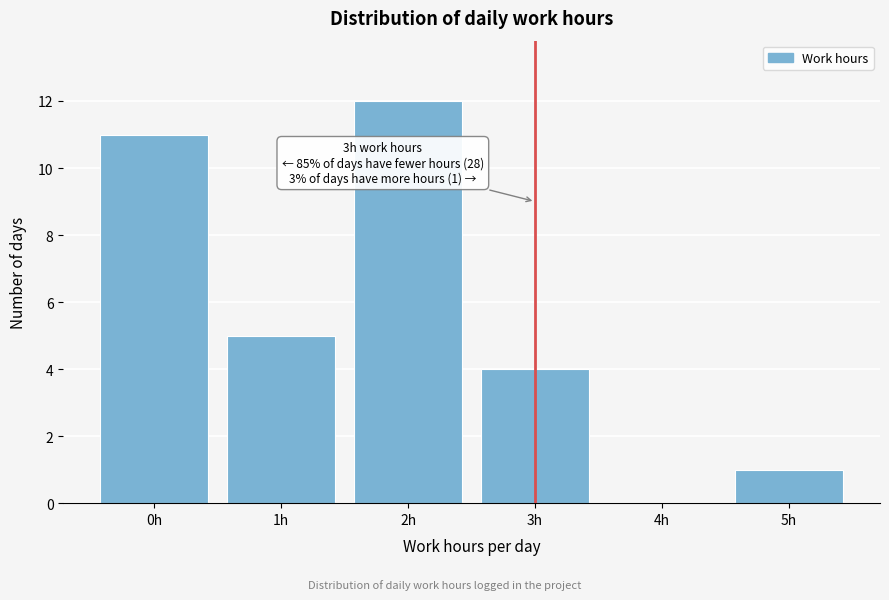

Which range on the x-axis has the tallest bar?

1.5 to 2.5